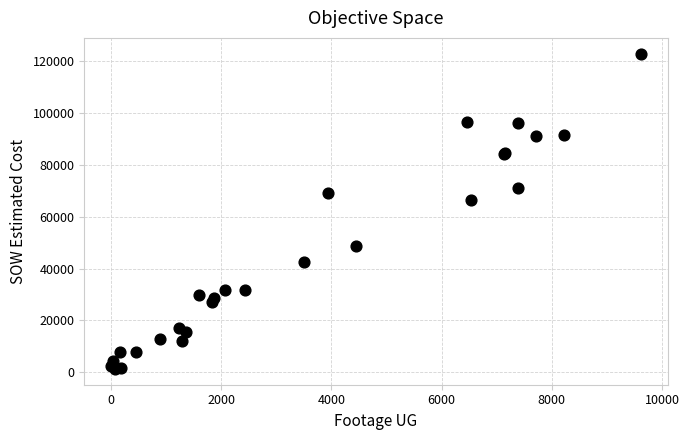

What Y value in the scatter plot is closest to 62029?

66271.5